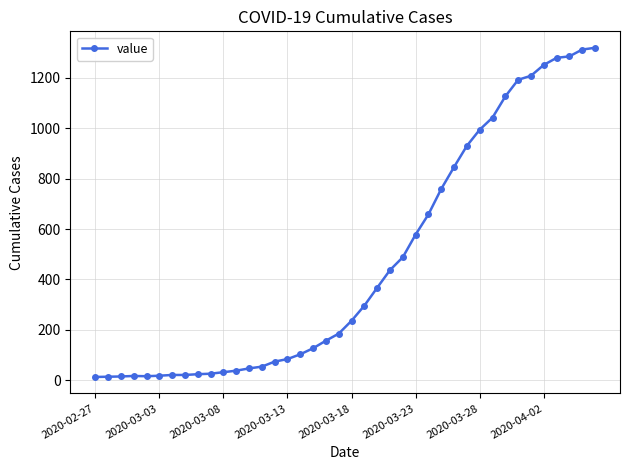

What is the difference between the second highest and minimum values?

1299